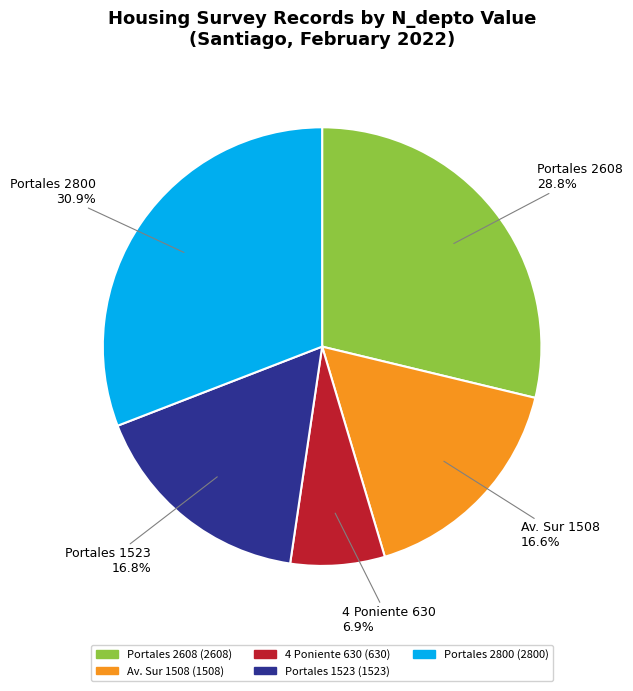

What is the total percentage of Portales 1523 and Av. Sur 1508?

33.4%